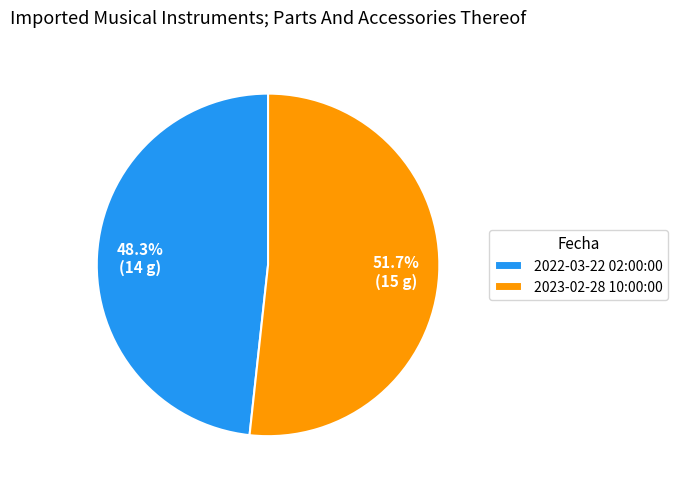

Is it true that 2022-03-22 02:00:00 is 48% of the pie?

True